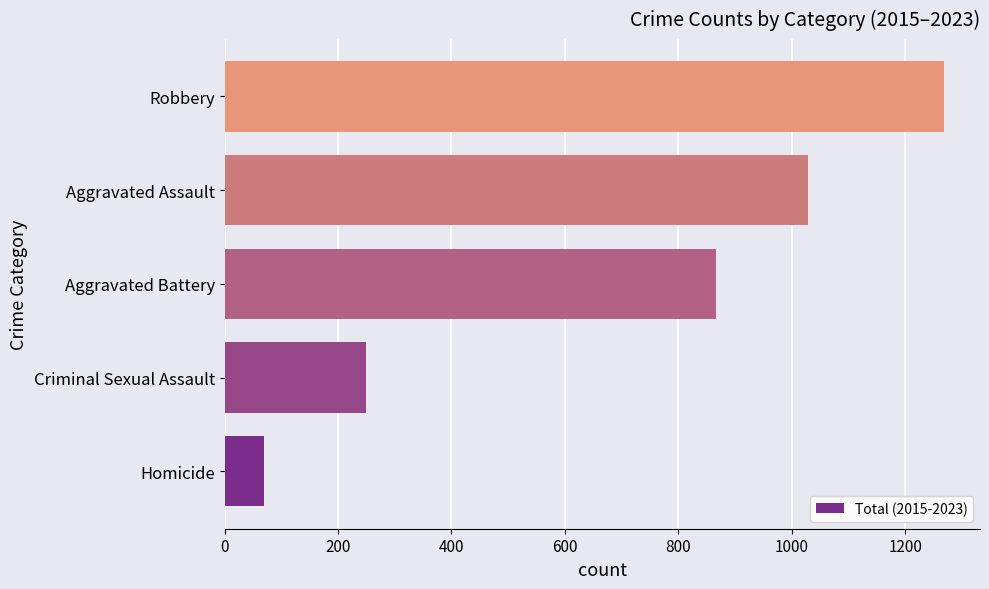

What value does the data have at Homicide, to the nearest 10?

70